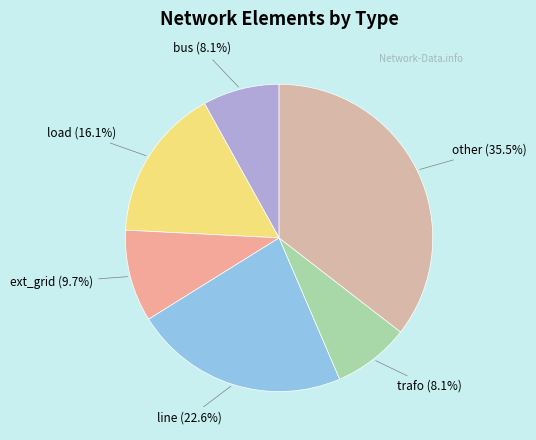

How much of the chart is everything except bus?

91.9%